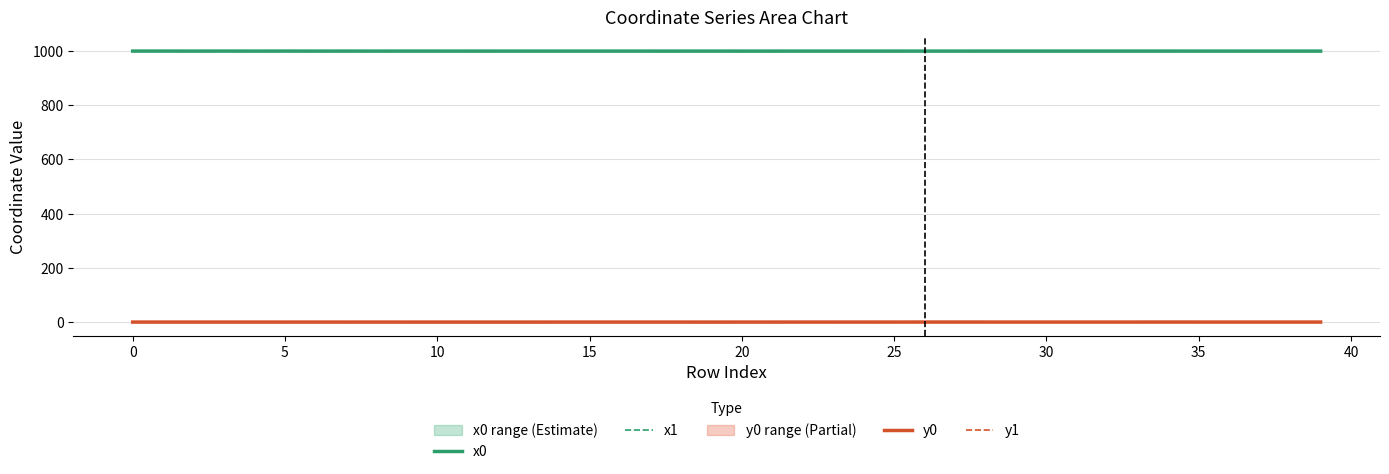

At which category does y0 reach its first local peak?

10